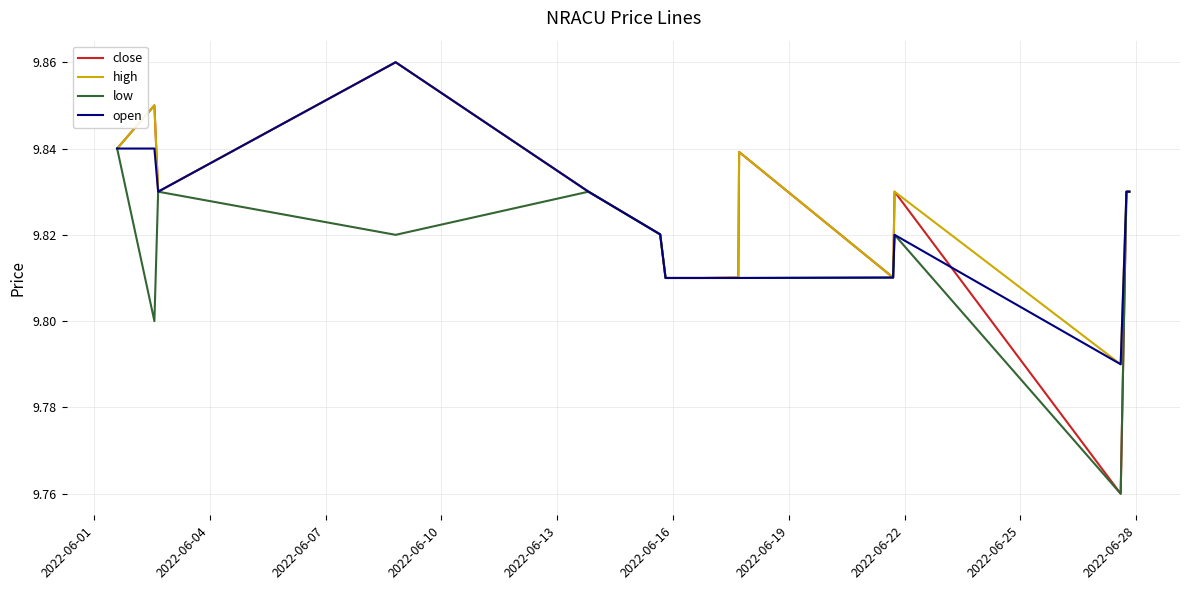

Which series has the largest range (max minus min)?

close